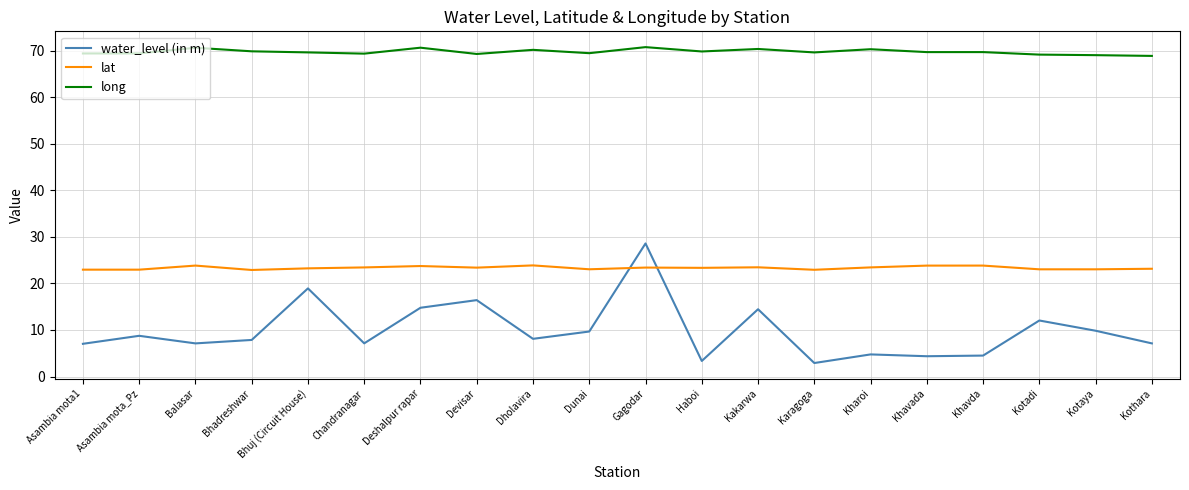

What is the lowest value of the water_level (in m) series?

2.9